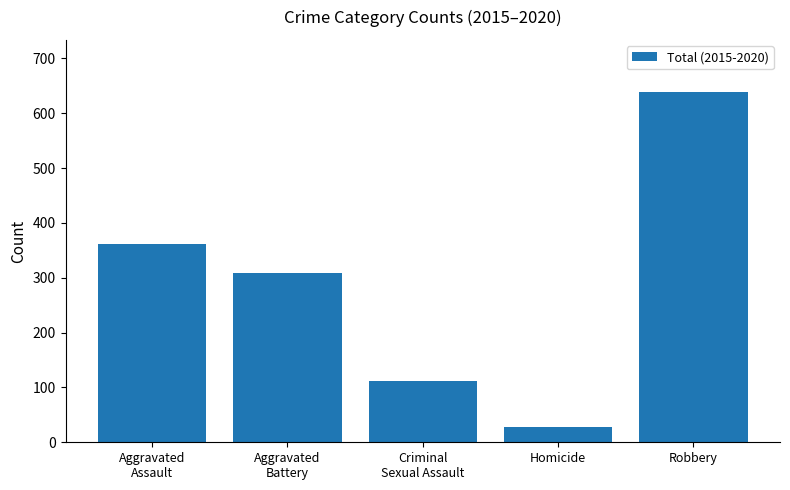

How many values are below 309?

2